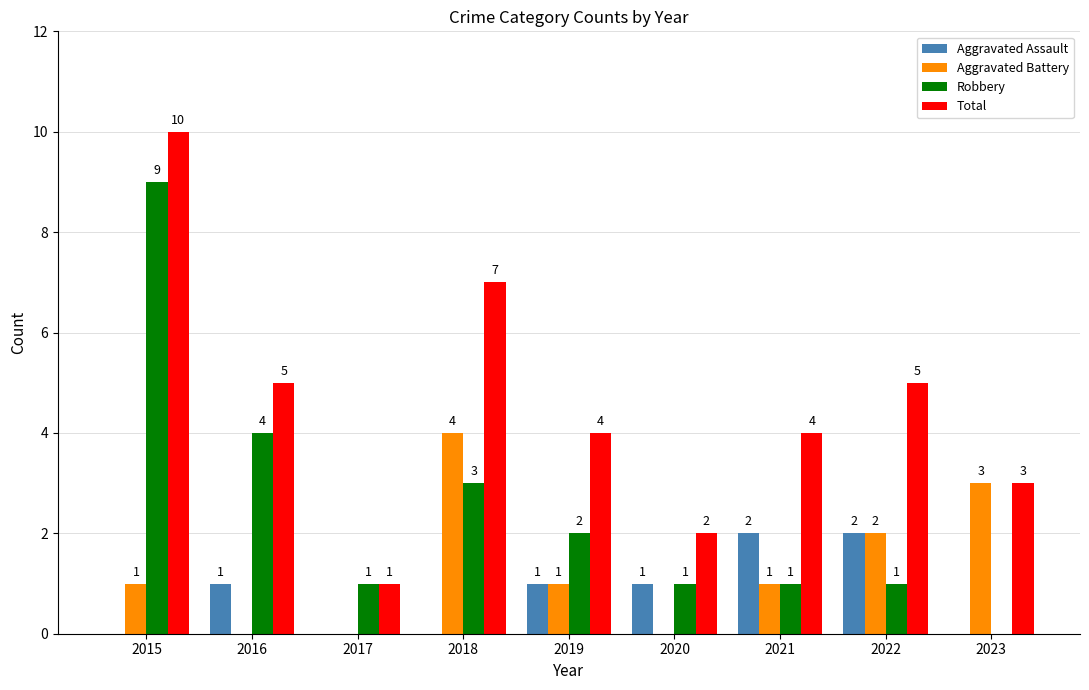

The value of Aggravated Assault at 2015 is 0. True or false?

True